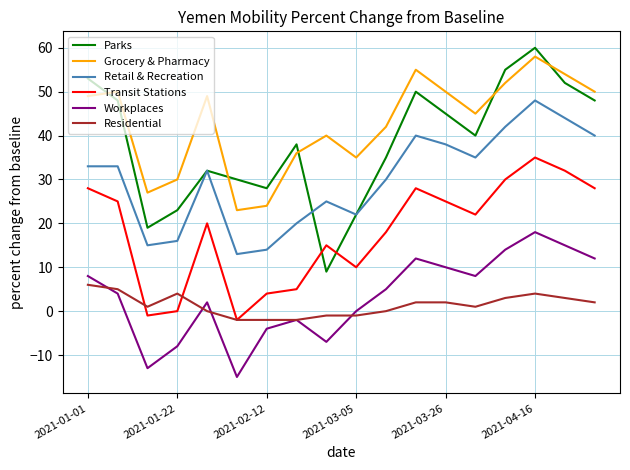

Which series ends up on top after the final intersection of Transit Stations and Parks?

Parks